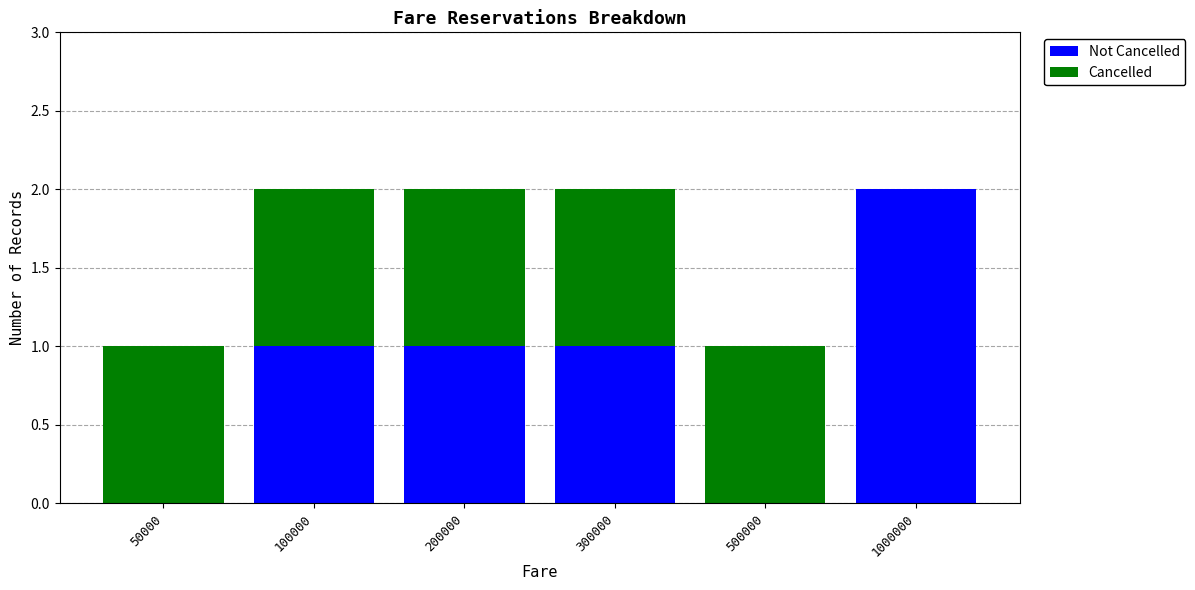

How many distinct data groups are displayed?

2